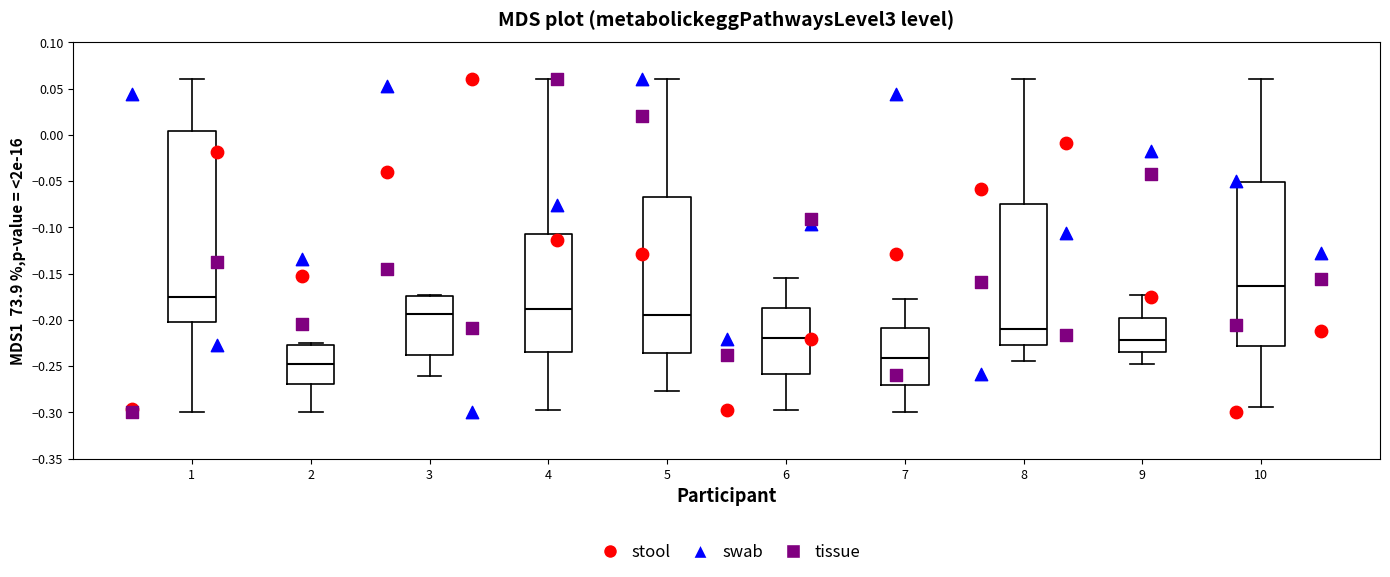

Where does the lower whisker of the box at x = 7 end on the y-axis? The values are not printed on the chart, so give them approximately, as read against the axis.

-0.300